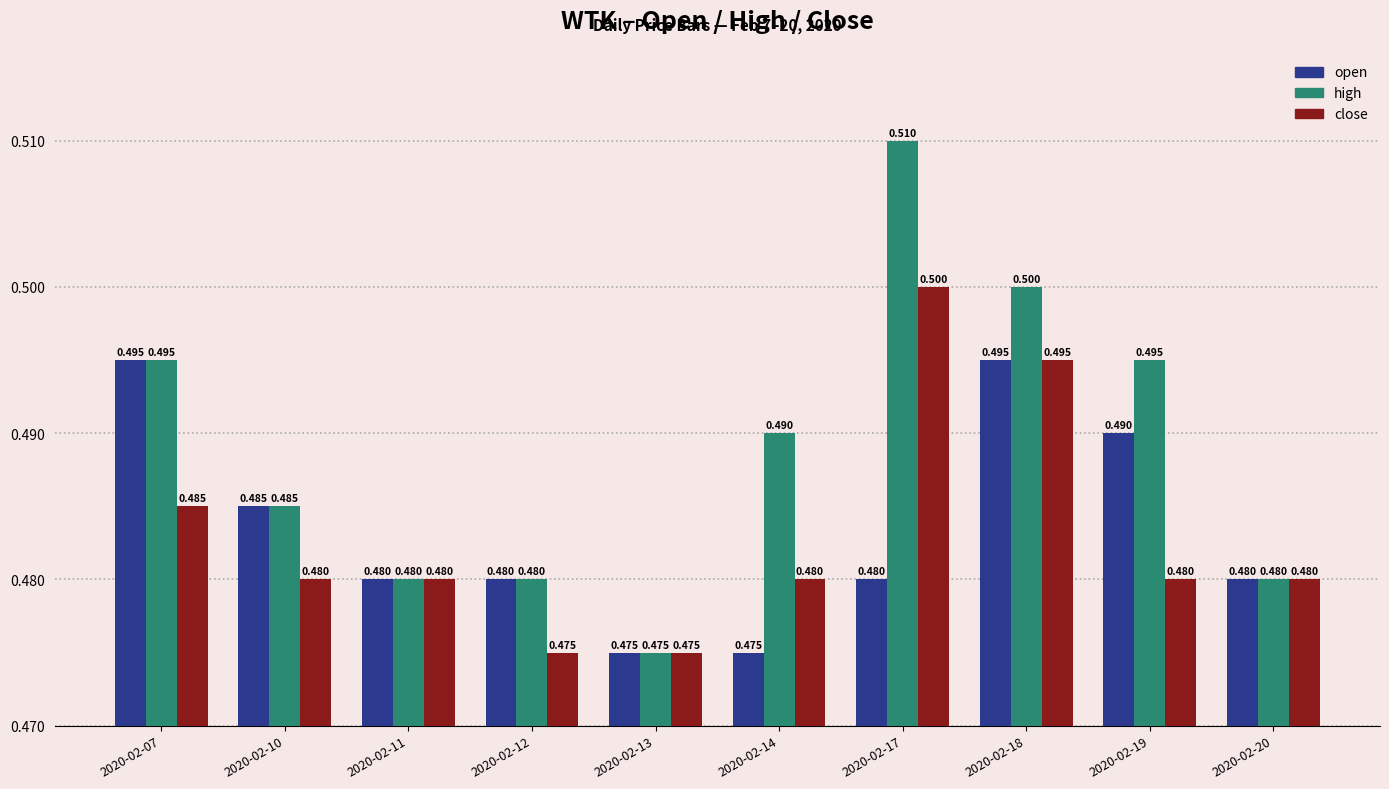

True or false: high has a value of 0.3 at 2020-02-07.

False